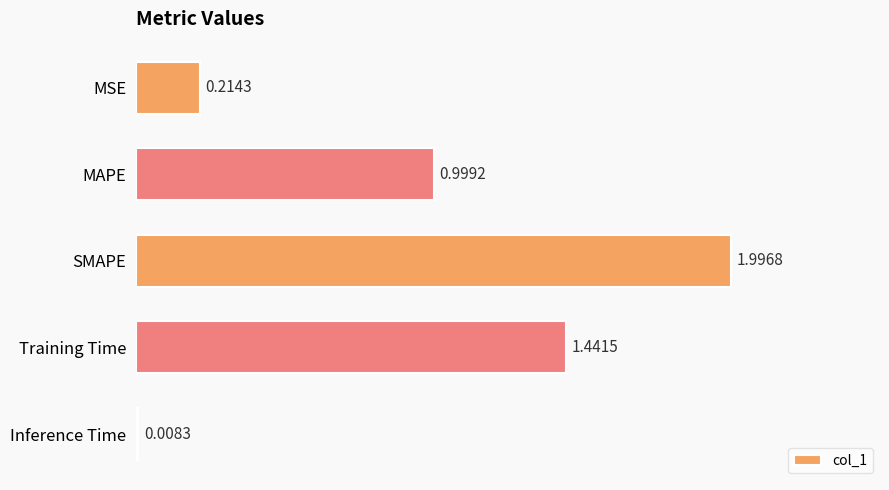

Does the chart contain any negative values?

No